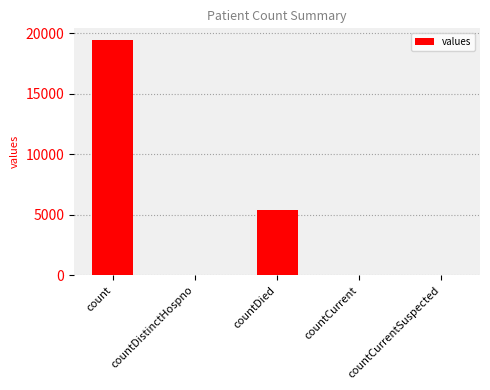

At which category does the chart reach its peak across all series?

count